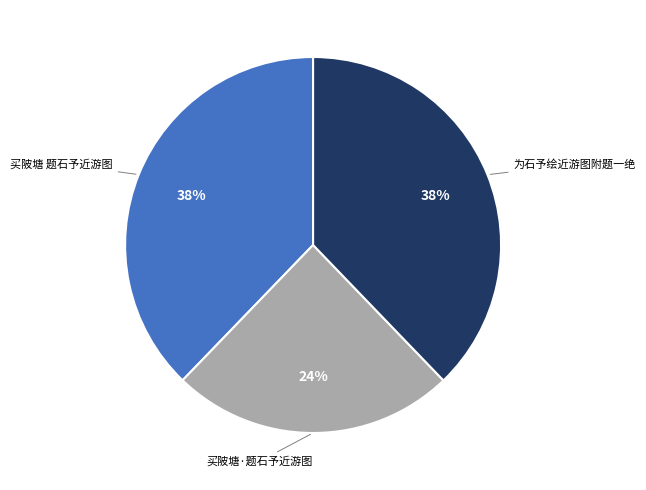

Is it true that 买陂塘 题石予近游图 is 53% of the pie?

False